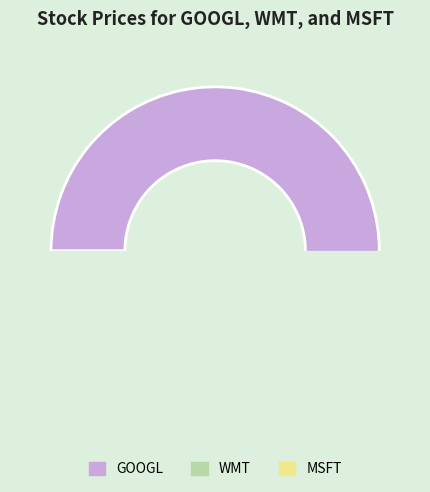

To the nearest percent, what is the difference between the GOOGL and MSFT slice percentages?

80%